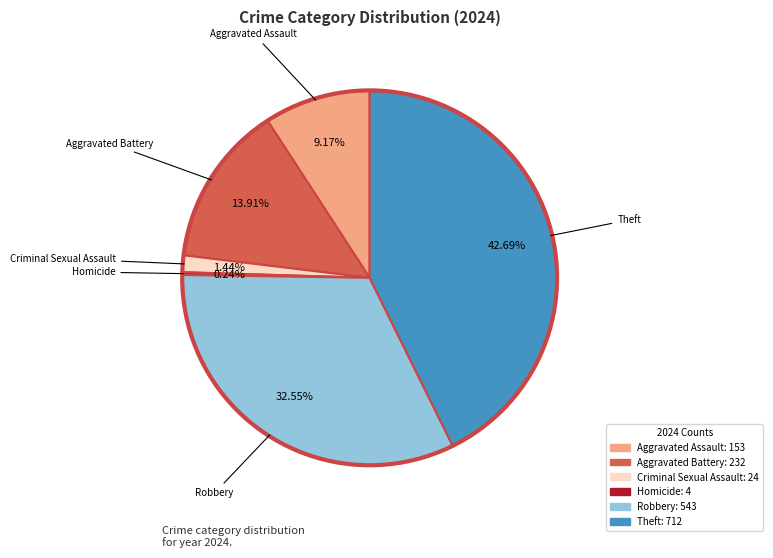

Is there a majority slice in this chart?

No